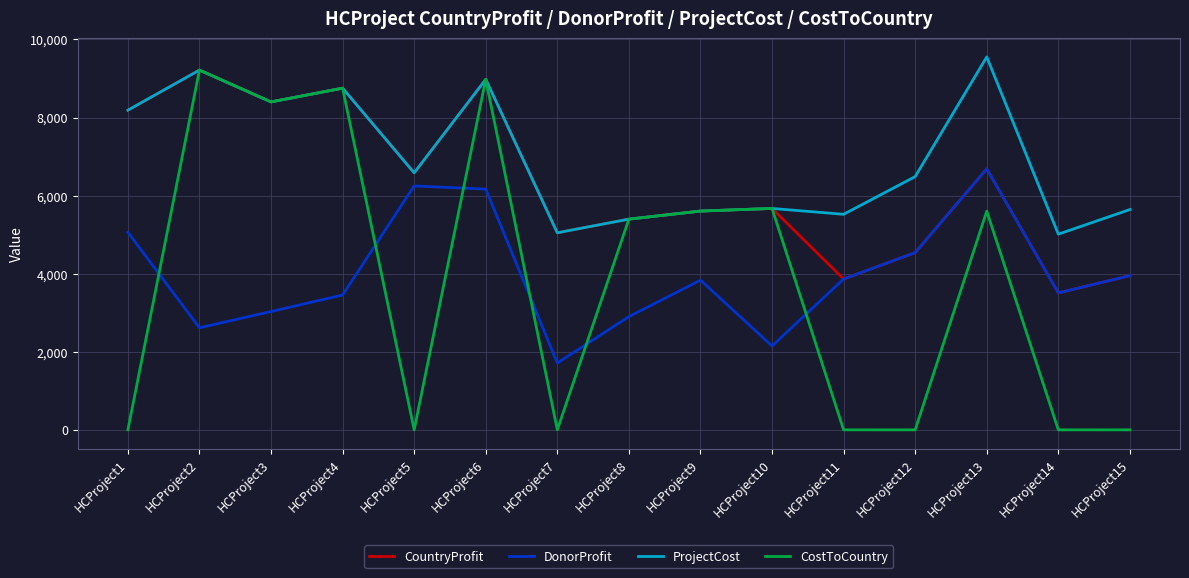

Does the chart have visible grid lines?

Yes